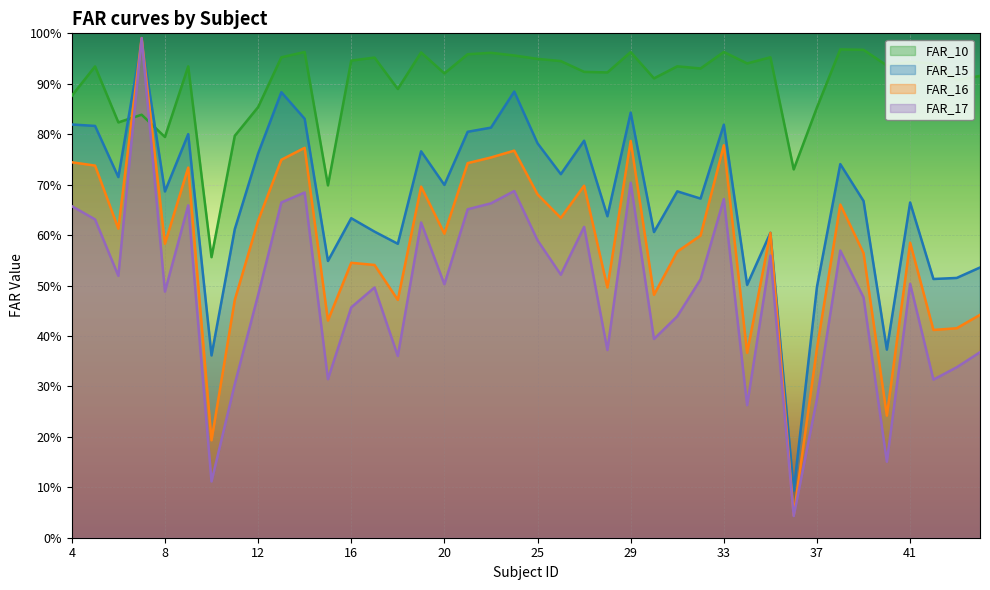

Between 36 and 41, which series saw the biggest shift?

FAR_15